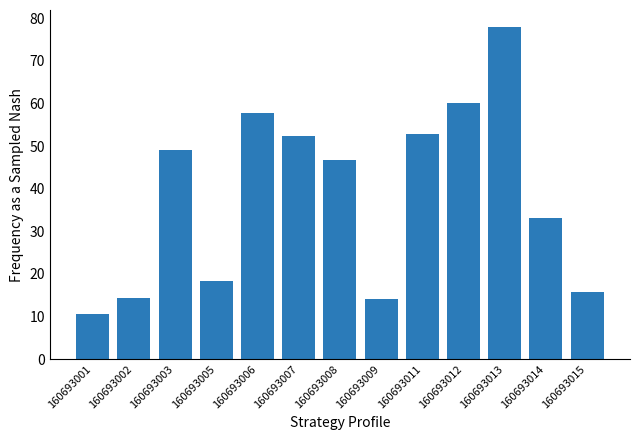

What is the ratio of the value at 160693006 to the value at 160693011?

1.1